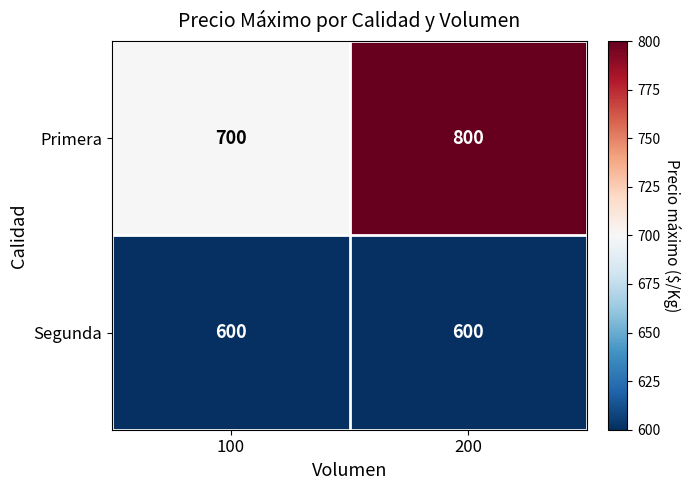

Is it true that Primera equals 206 at 100?

False